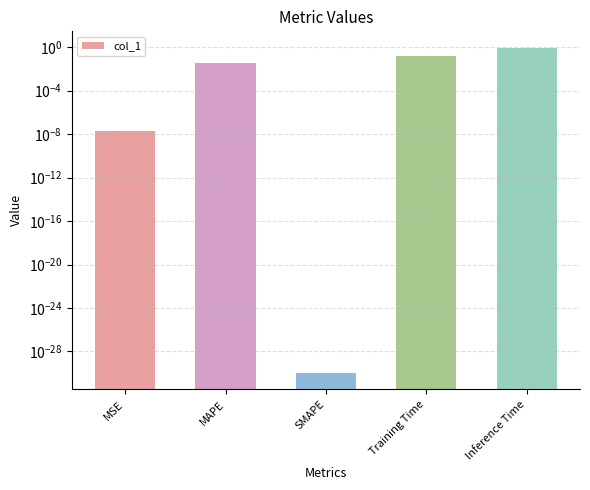

List the labels in order of value, largest first.

Inference Time, Training Time, MAPE, MSE, SMAPE